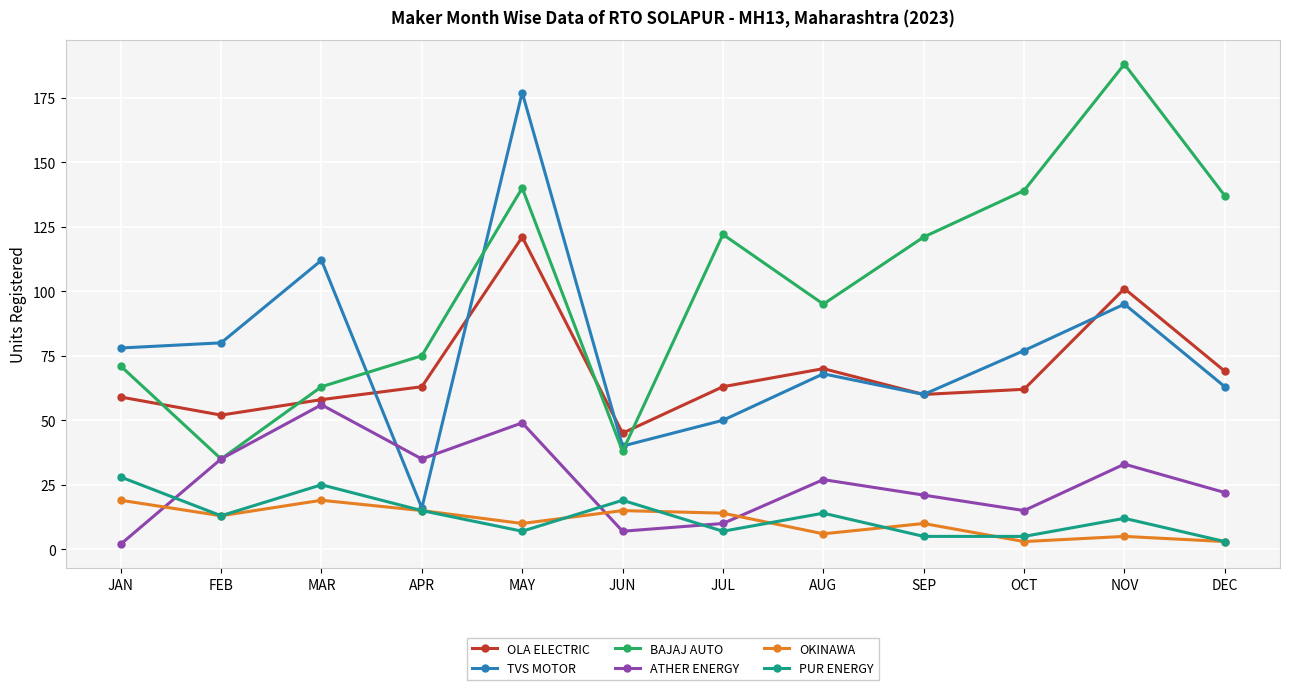

What position from the left is AUG?

8